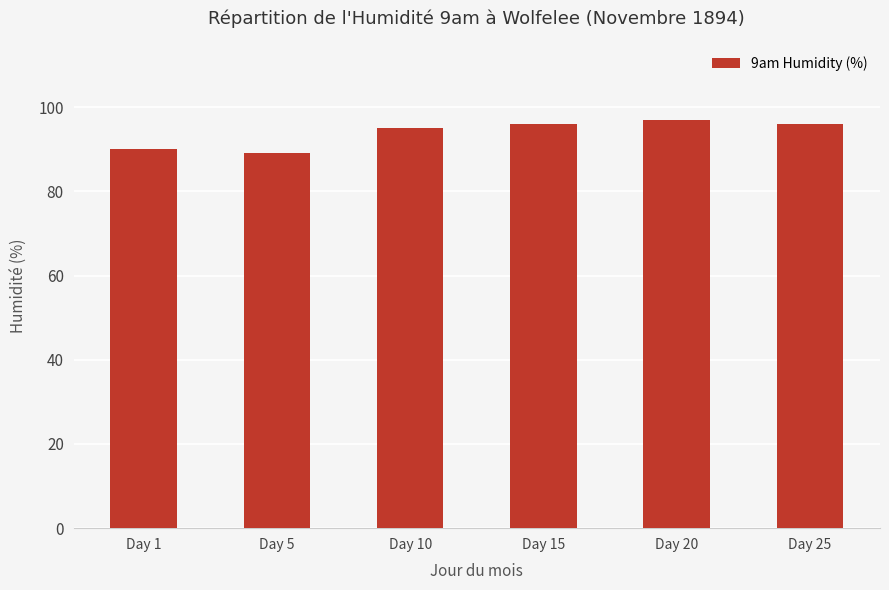

What is the change in value from Day 1 to Day 5?

-1